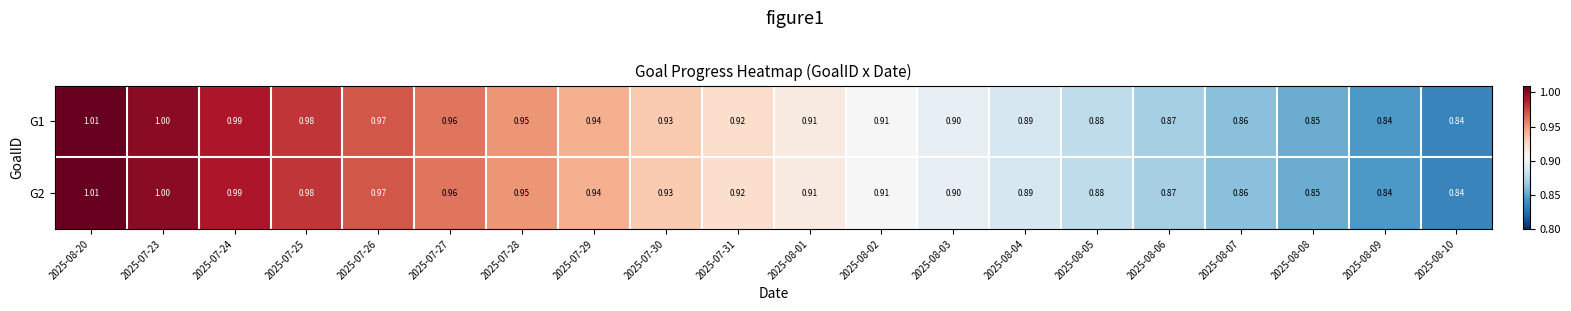

Is the value of G1 at 2025-08-05 greater than the value of G2 at 2025-07-29?

No